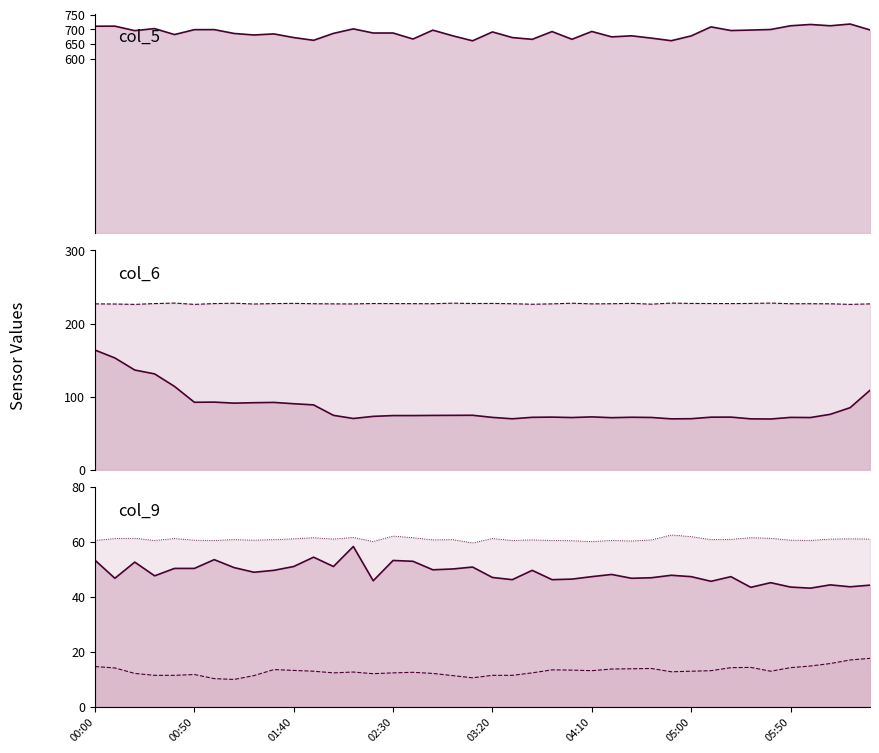

What is the greatest value displayed?

718.7